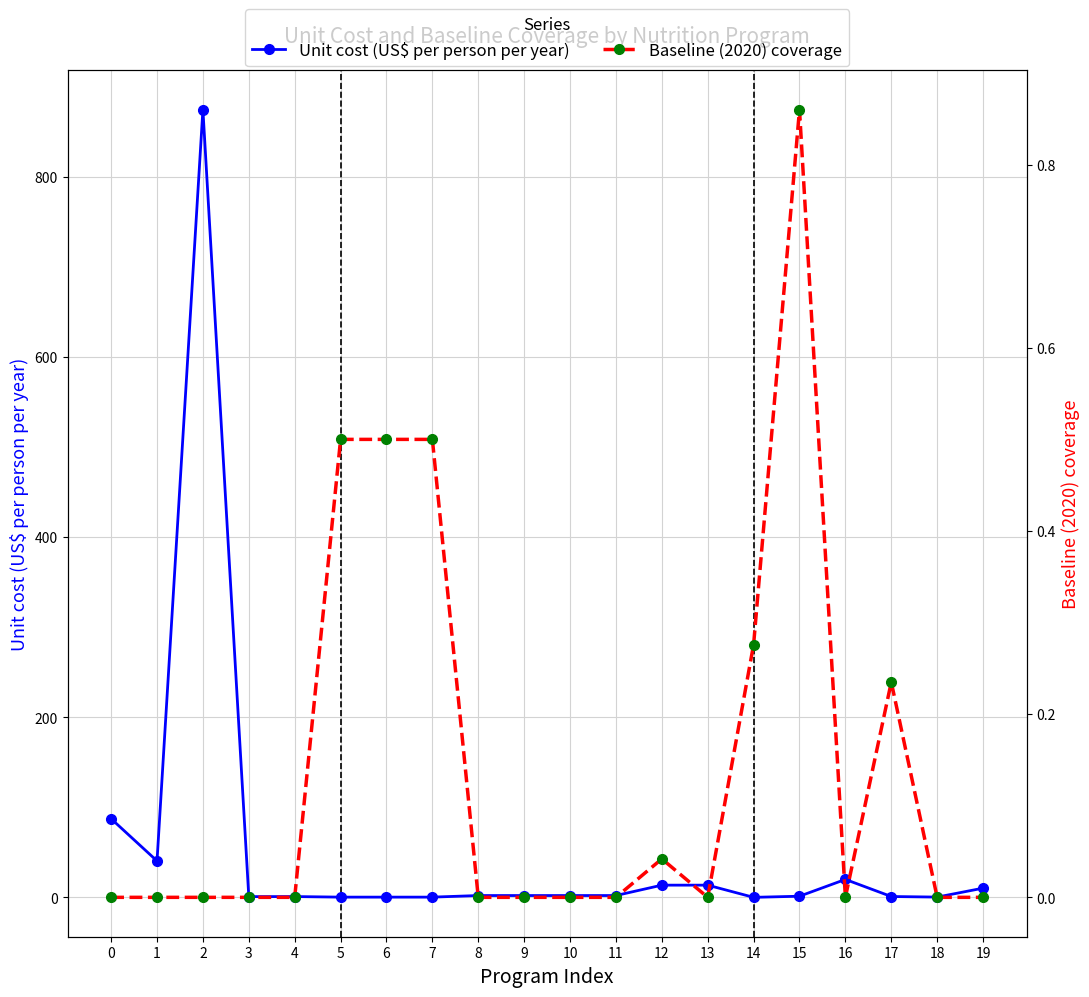

List the series in order of their peak value, highest first.

Unit cost (US$ per person per year), Baseline (2020) coverage